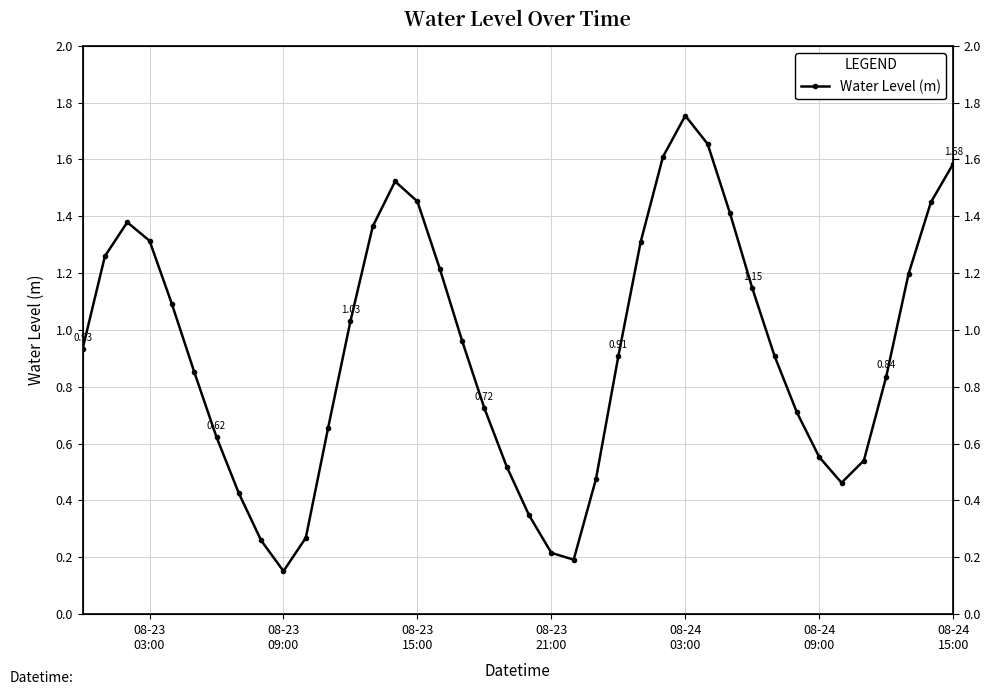

At which category does the chart reach its peak across all series?

08-24 03:00